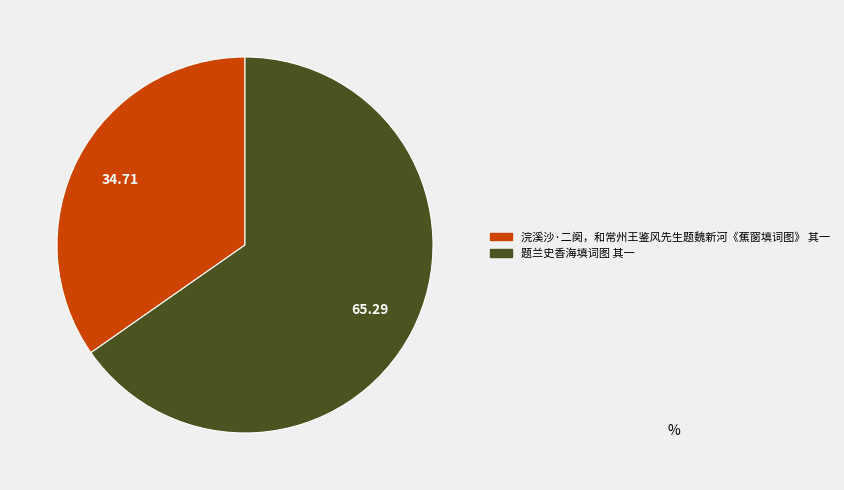

Does 题兰史香海填词图 其一 account for over 50% of the chart?

Yes